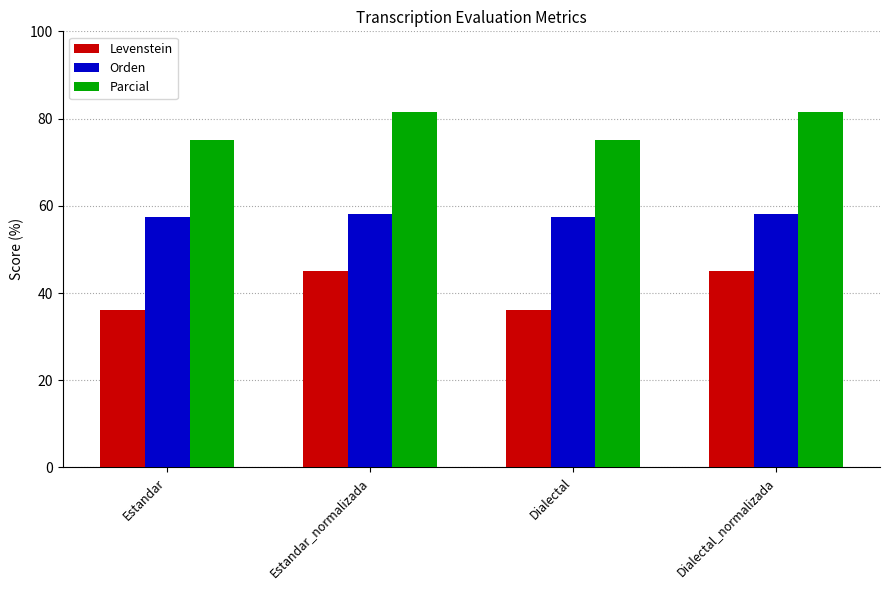

What is the greatest value displayed?

81.5